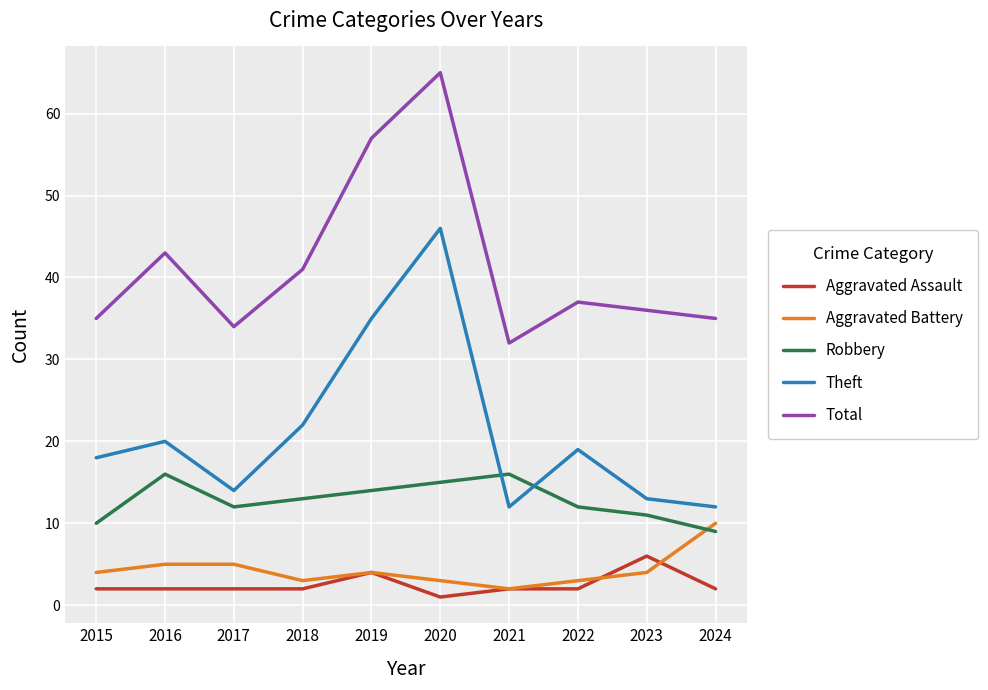

The value of Total at 2020 is 20. True or false?

False